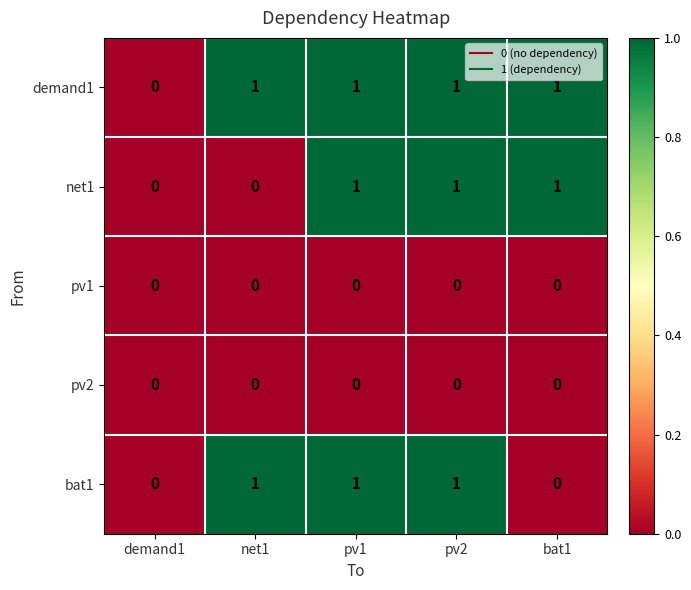

Is it true that demand1 equals 0 at net1?

False